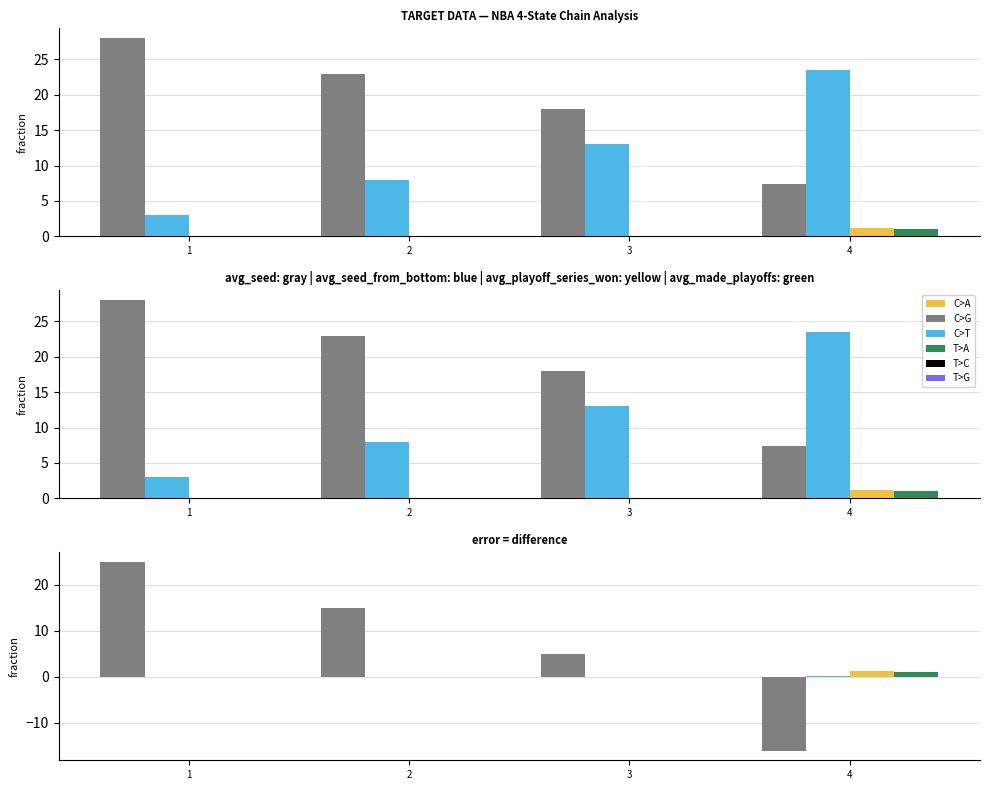

Between 1 and 4, which series saw the biggest shift?

avg_seed